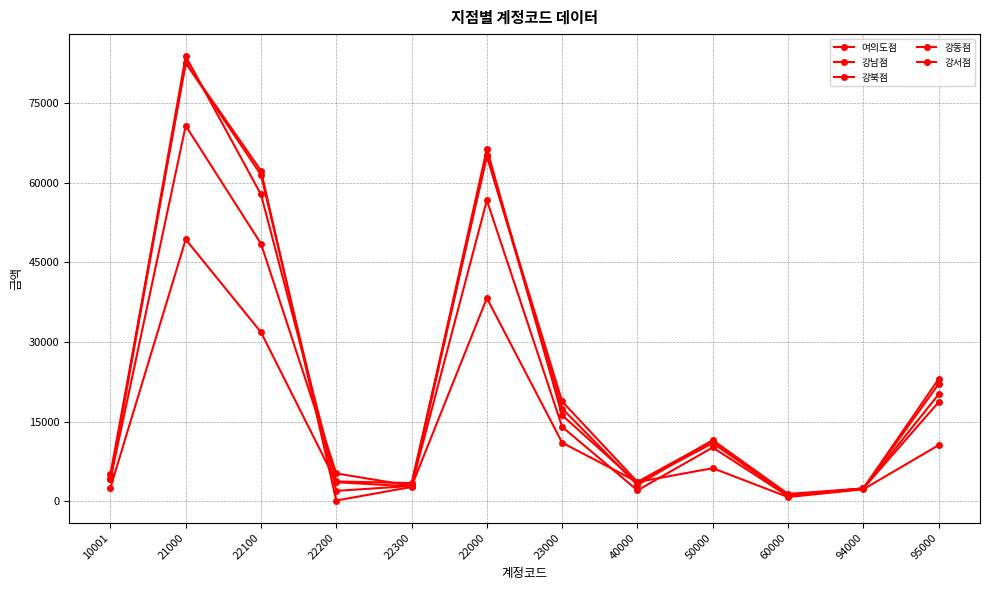

What is the label of the 5th point from the left?

22300